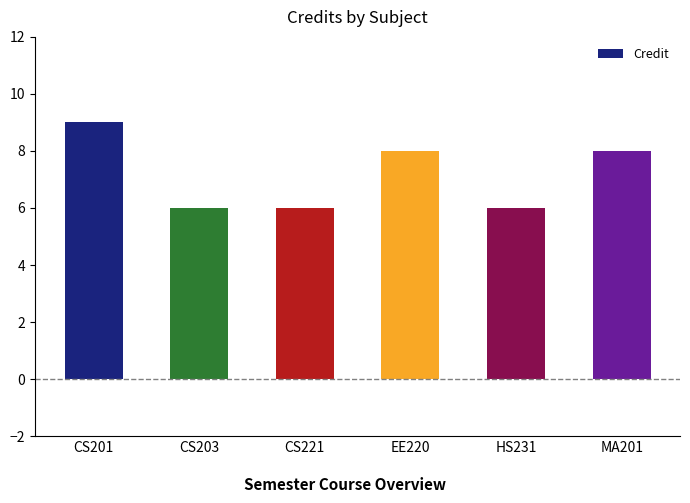

What is the smallest value displayed?

6